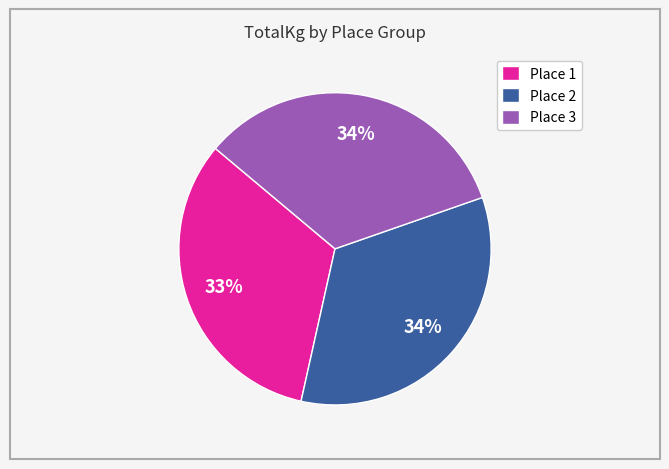

What is the ratio of the value at Place 1 to the value at Place 2?

1.0